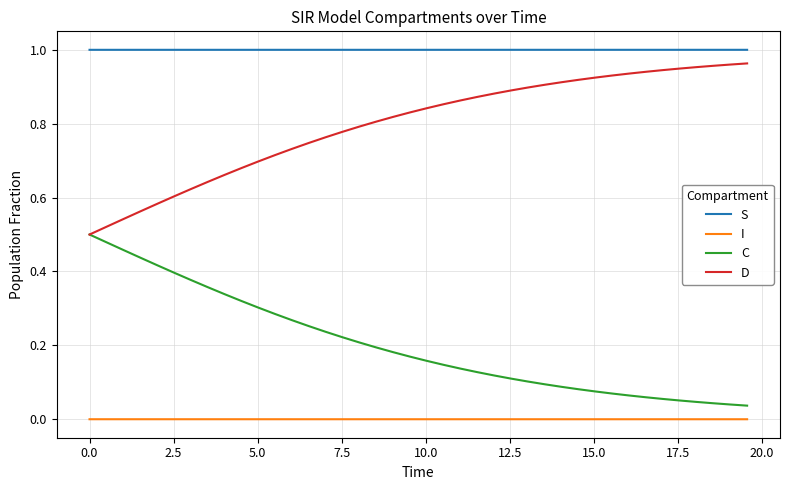

True or false: I and C intersect in this chart.

False